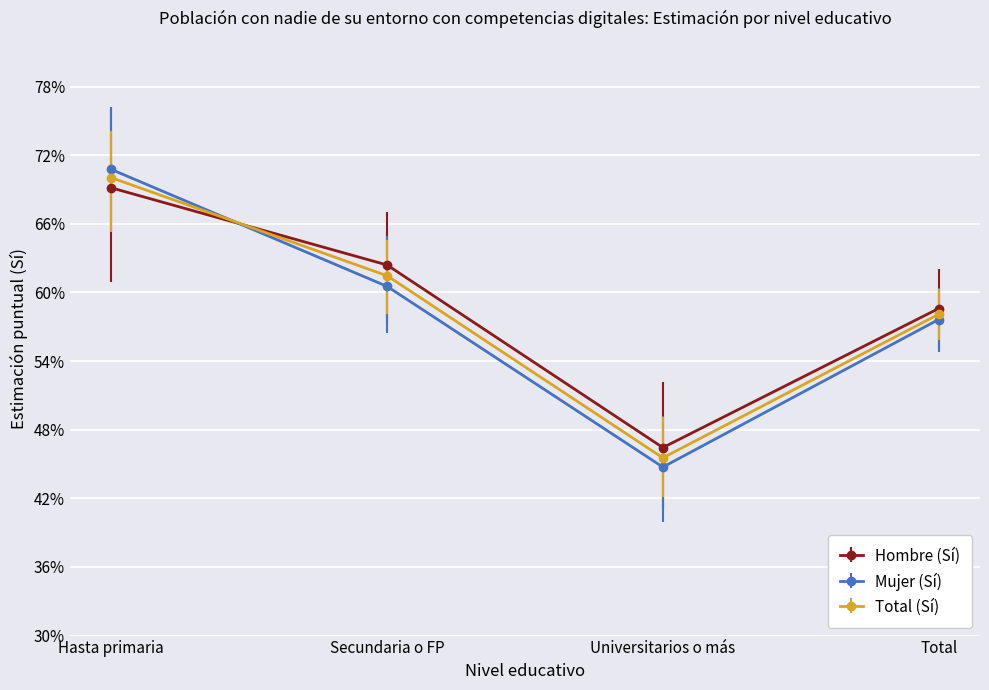

What are all the series names shown in the legend?

Hombre (Sí), Mujer (Sí), Total (Sí)